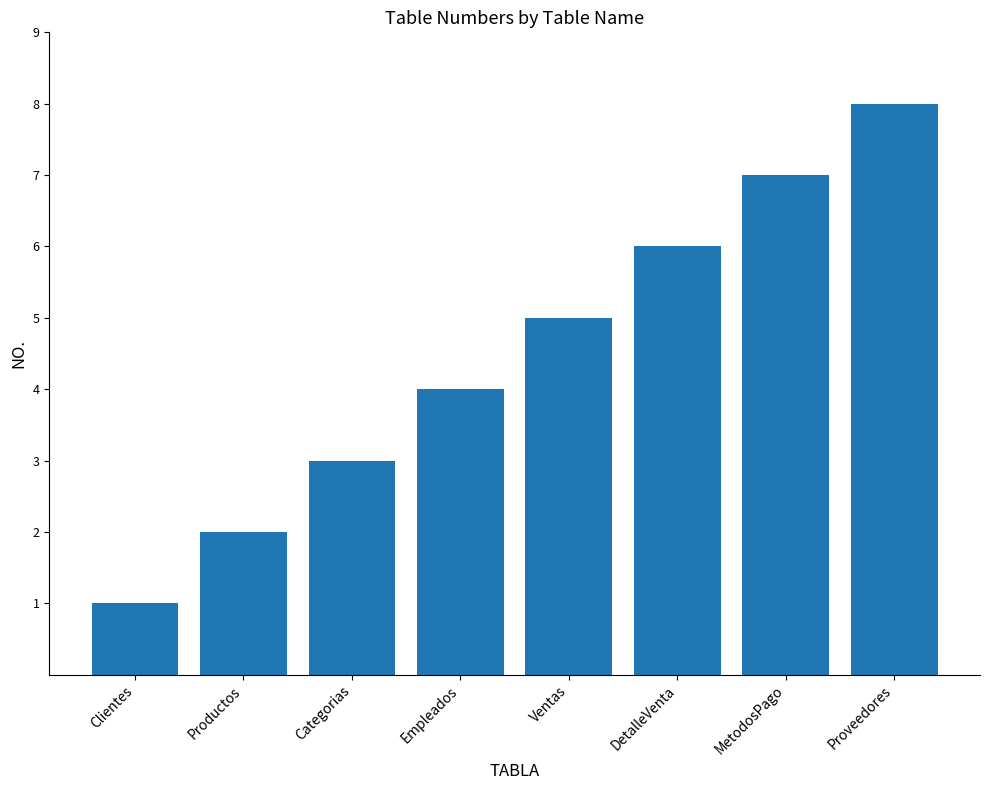

What is the minimum value shown in the chart?

1